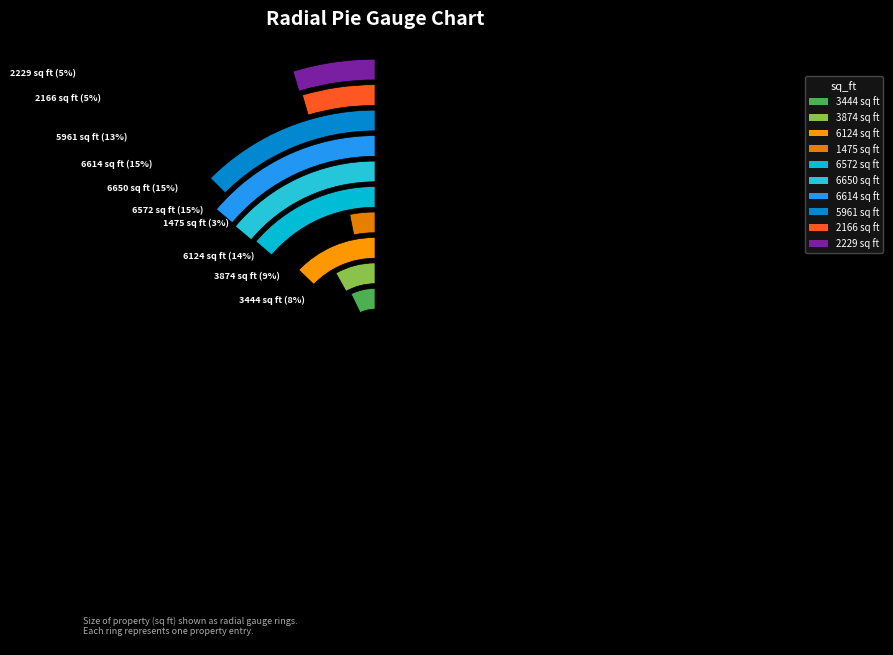

Rank the categories by value from lowest to highest.

1475 sq ft, 2166 sq ft, 2229 sq ft, 3444 sq ft, 3874 sq ft, 5961 sq ft, 6124 sq ft, 6572 sq ft, 6614 sq ft, 6650 sq ft